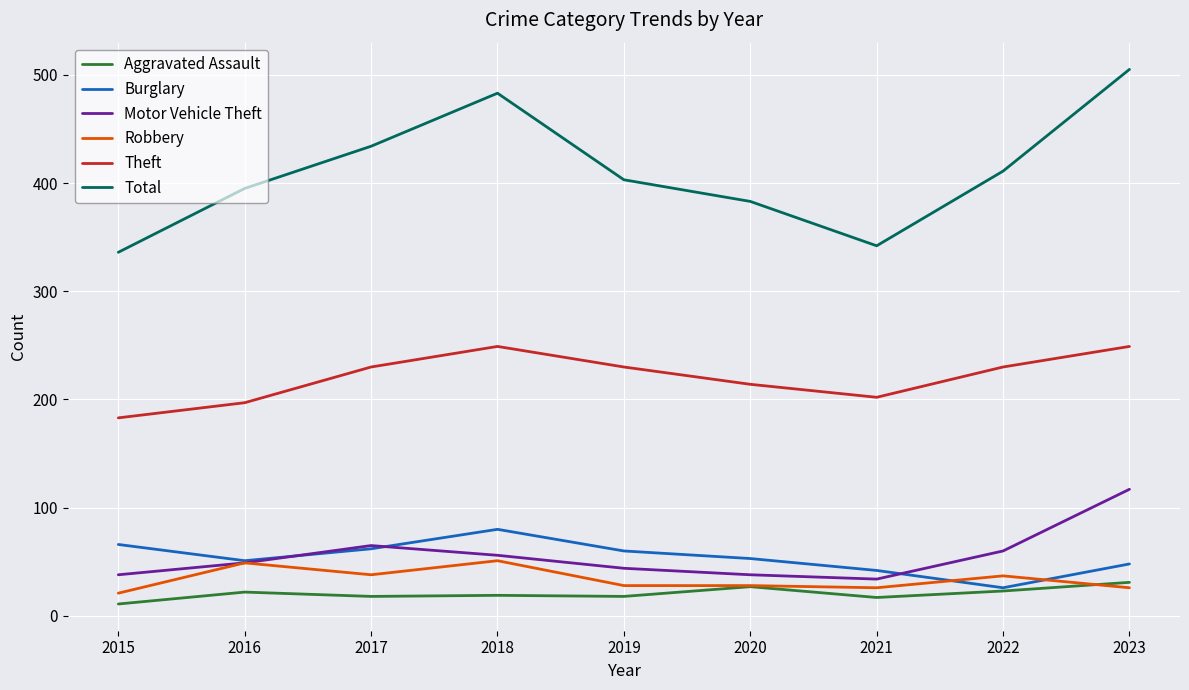

List the series in order of their peak value, highest first.

Total, Theft, Motor Vehicle Theft, Burglary, Robbery, Aggravated Assault